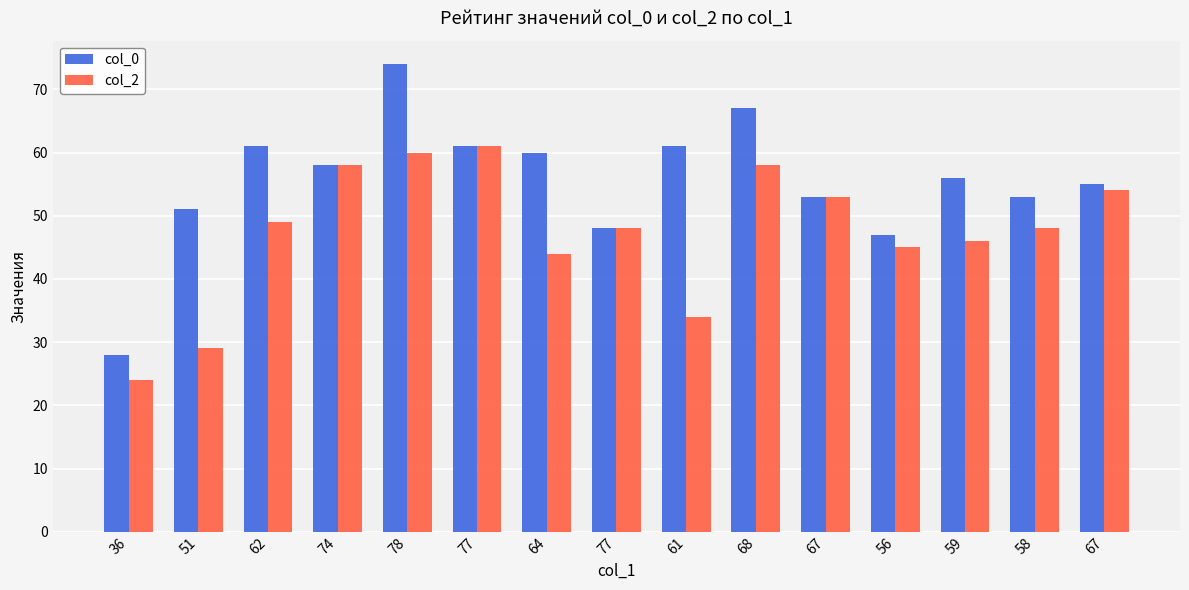

What is the difference between the highest and lowest values at 58?

5